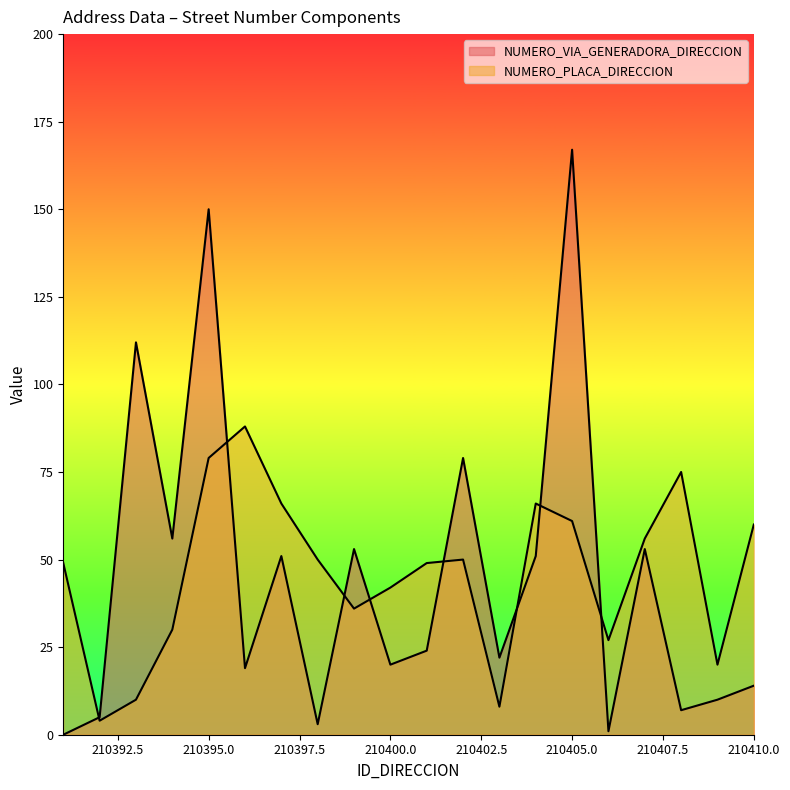

At how many categories does at least one series exceed 95?

3